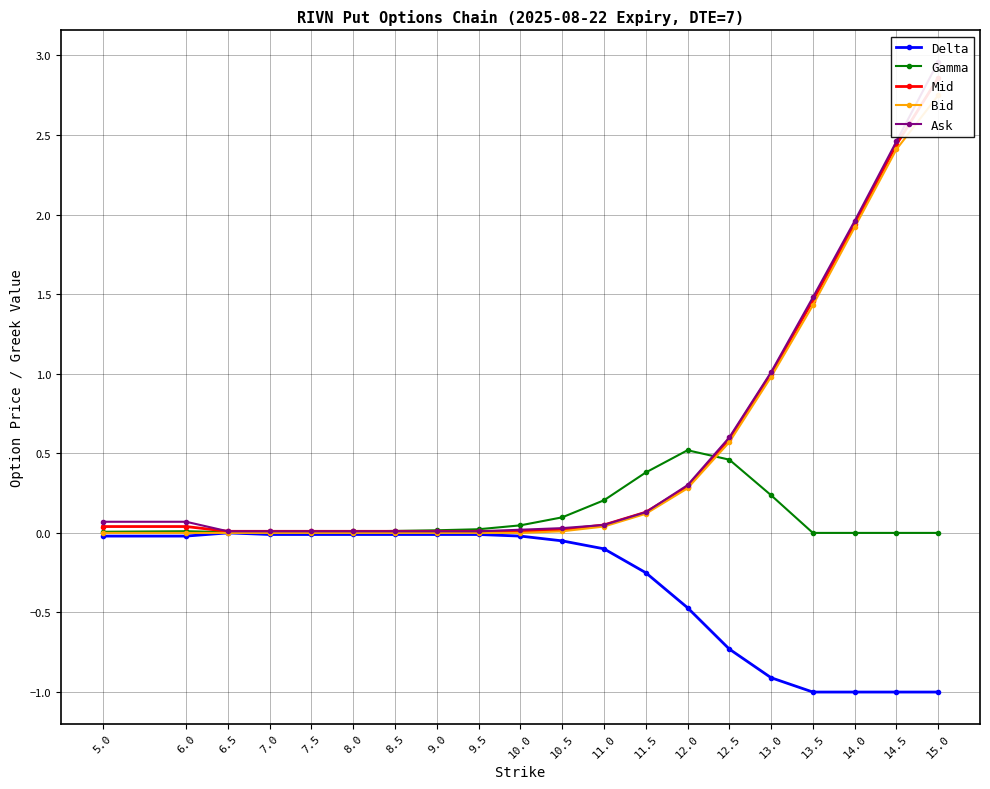

Count the number of data series in this chart.

5